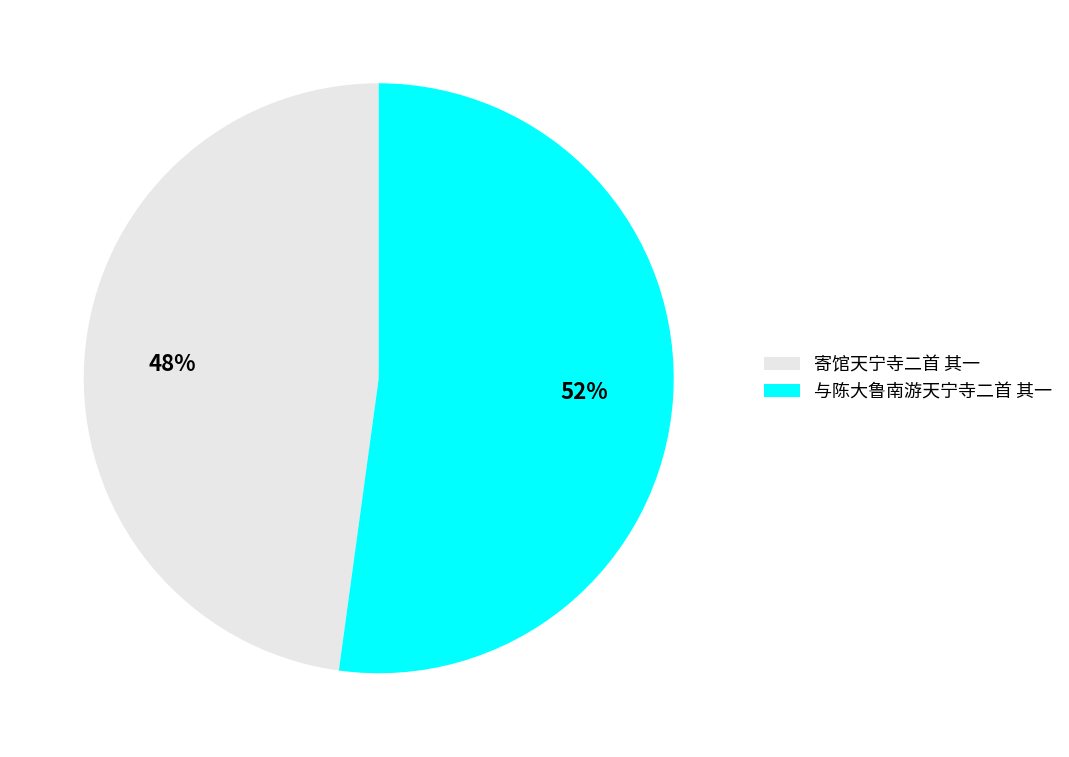

Which slice is the smallest?

寄馆天宁寺二首 其一